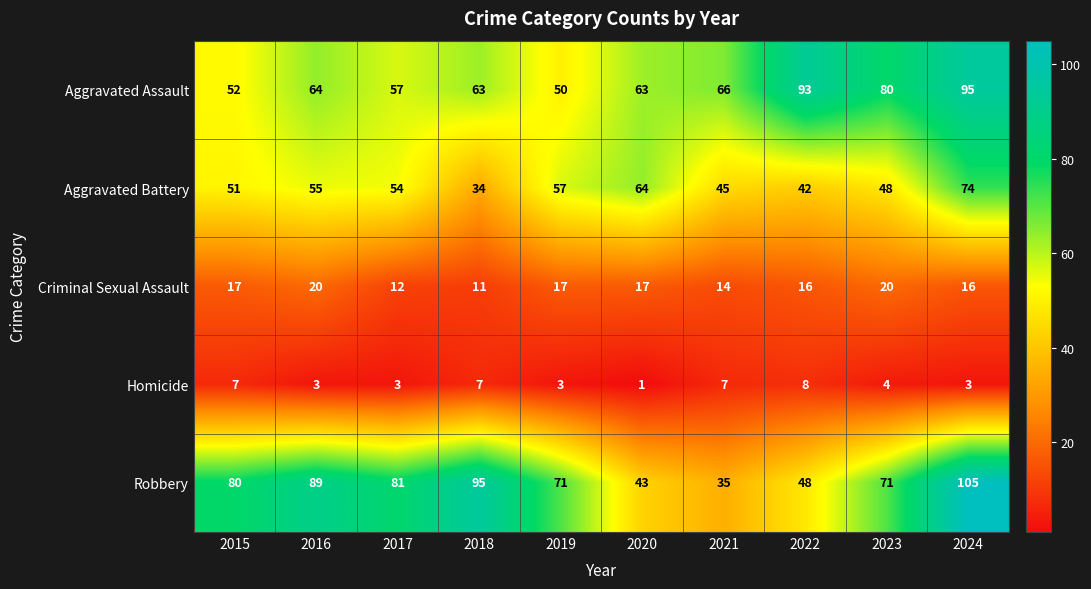

Is it true that Aggravated Assault equals 95 at 2024?

True